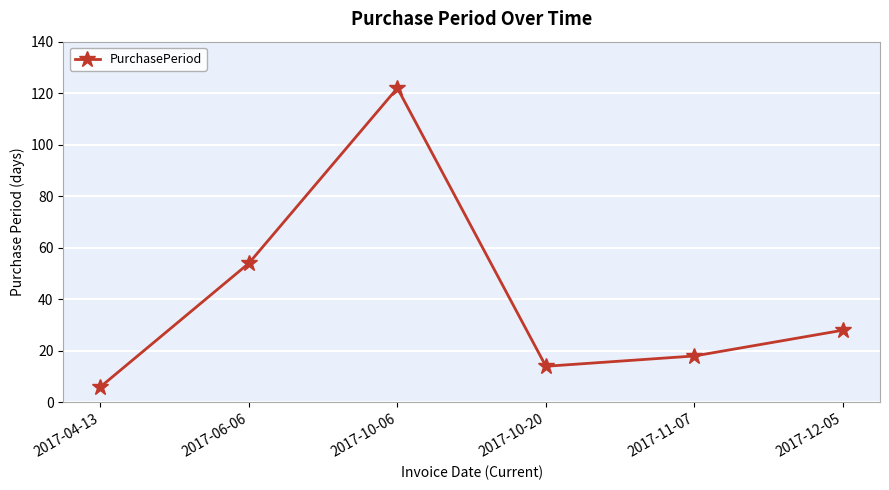

True or false: the data shows 29 at 2017-06-06.

False